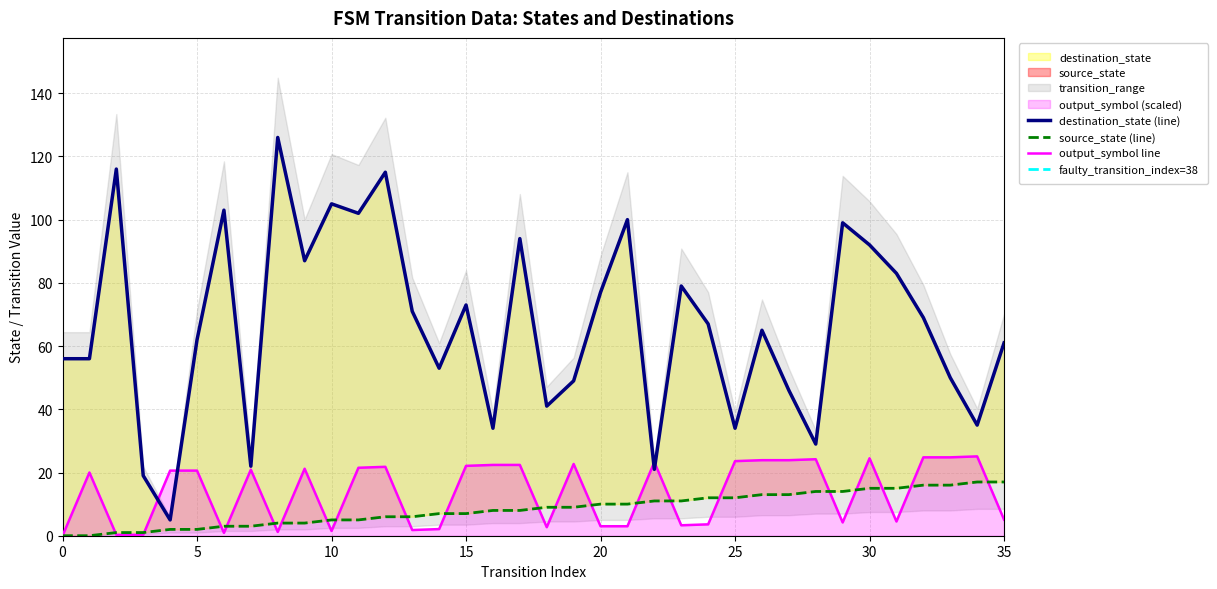

Where do destination_state and output_symbol first cross each other?

3 and 4